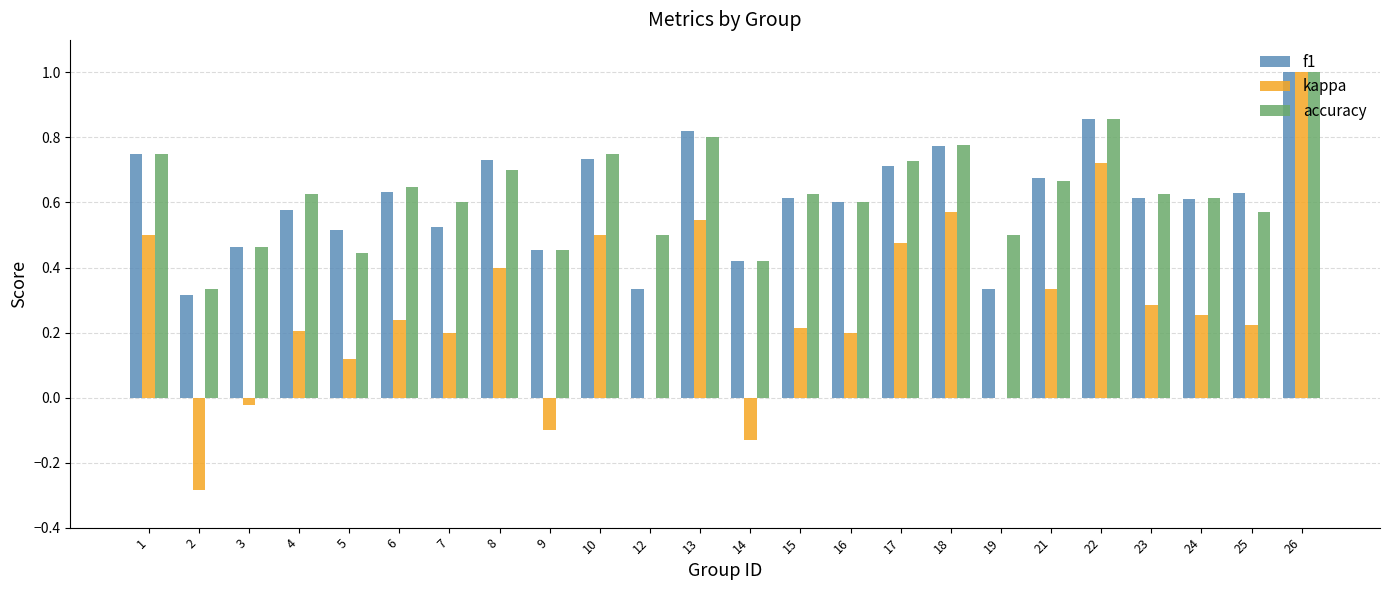

What is the greatest value displayed?

1.0